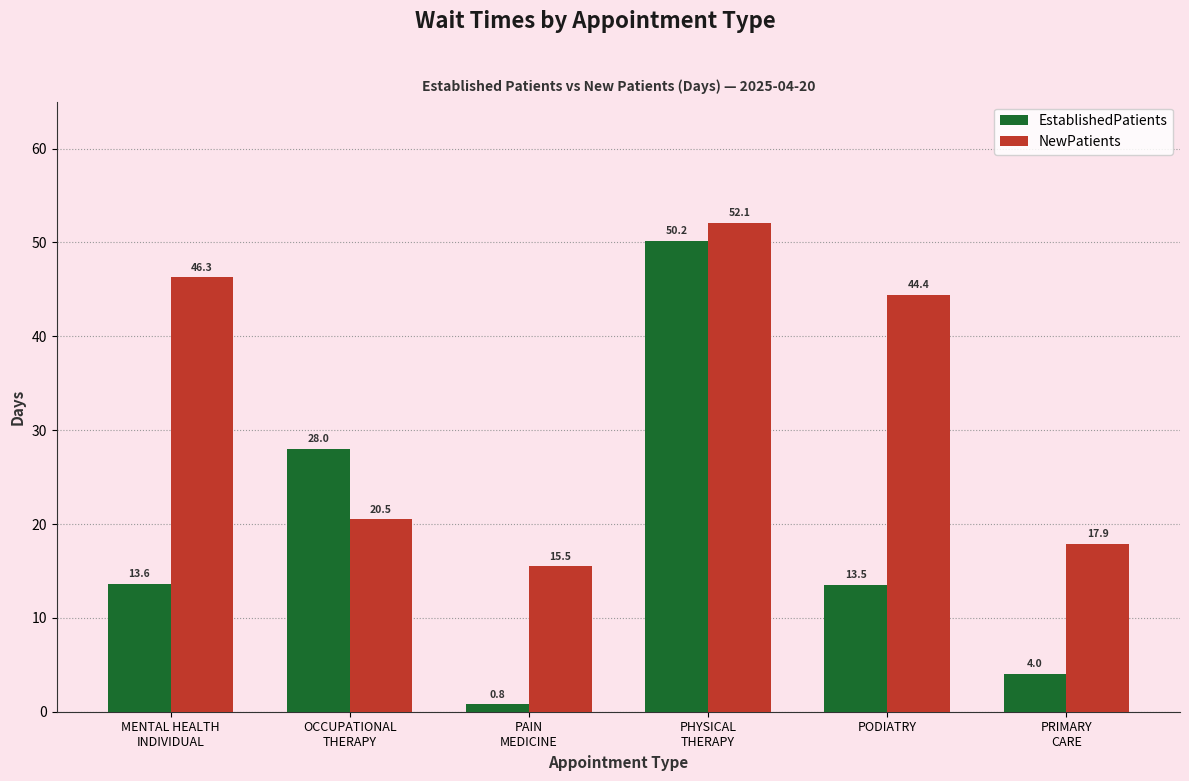

At how many categories does at least one series exceed 39?

3